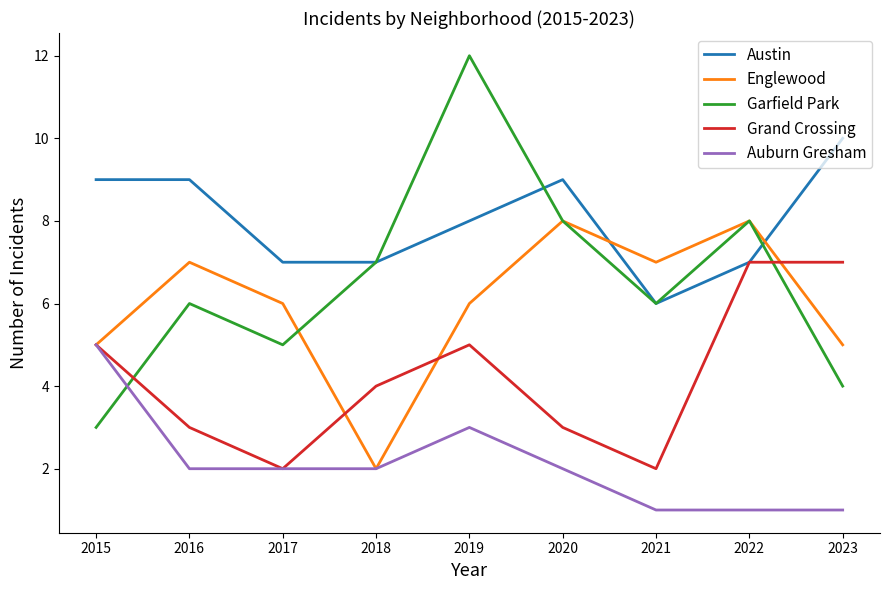

At which label does Garfield Park reach its minimum?

2015